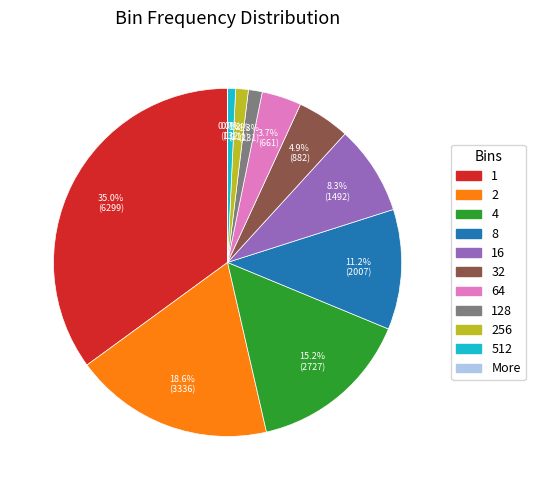

To the nearest percent, what is the difference between the largest and smallest slice percentages?

35%